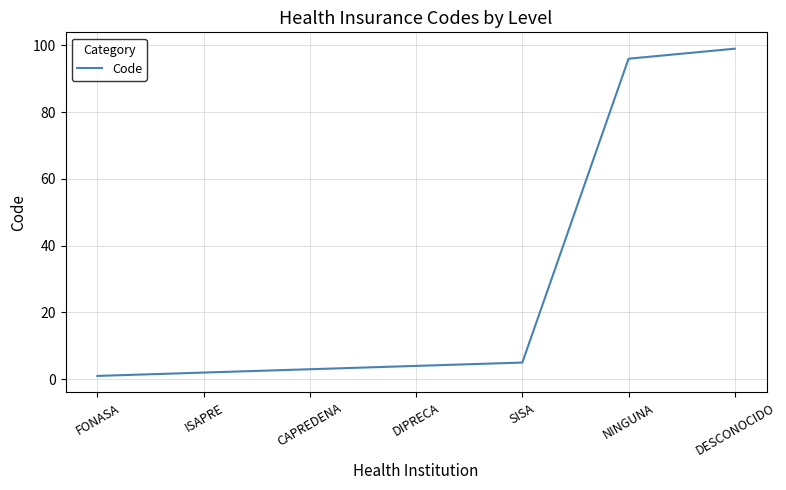

Between ISAPRE and DESCONOCIDO, which is larger?

DESCONOCIDO